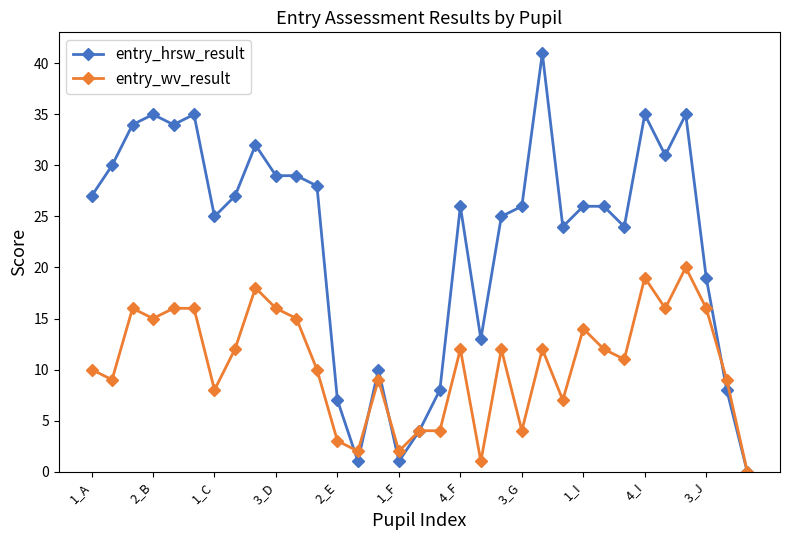

What is the value of the entry_wv_result point at the 22nd from the left?

4